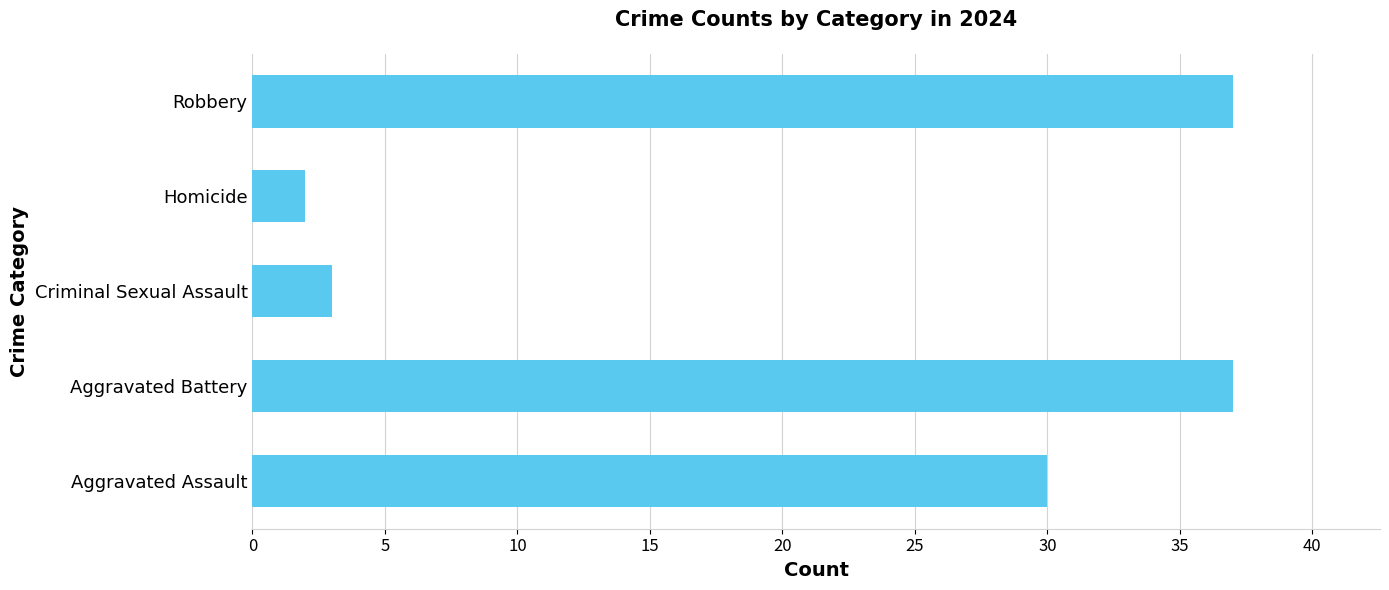

How many bars are there in total?

5